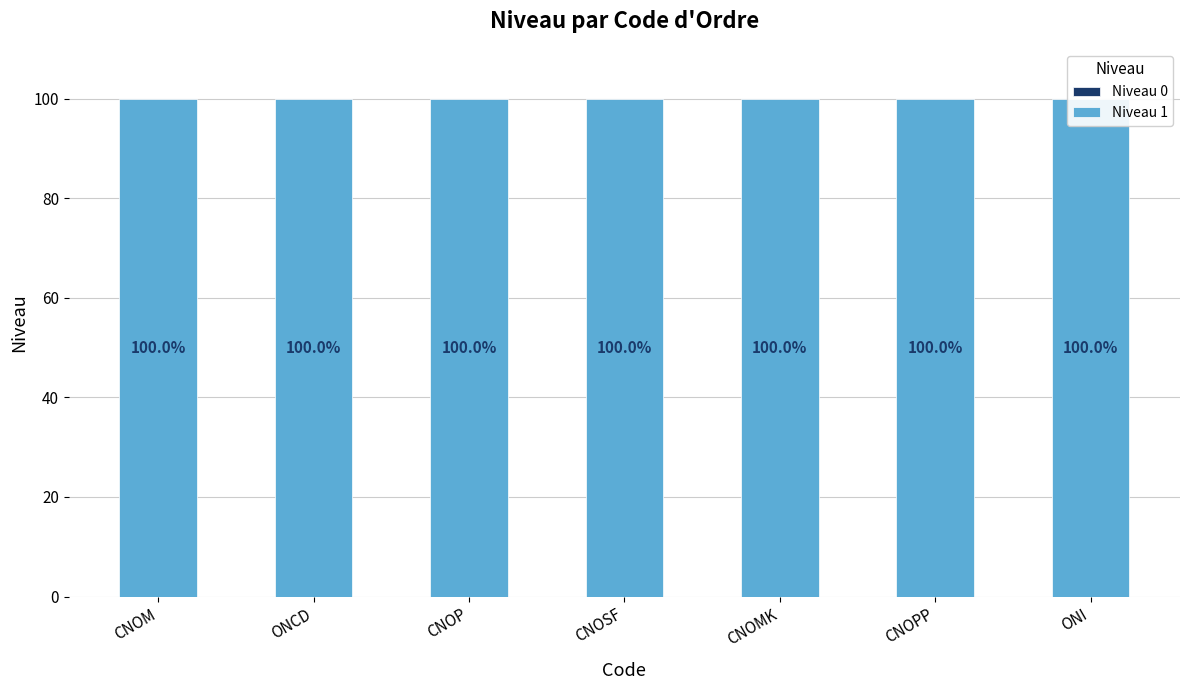

Reading left to right, transcribe all the data shown in this chart.

Niveau 0: 0	0	0	0	0	0	0
Niveau 1: 100	100	100	100	100	100	100